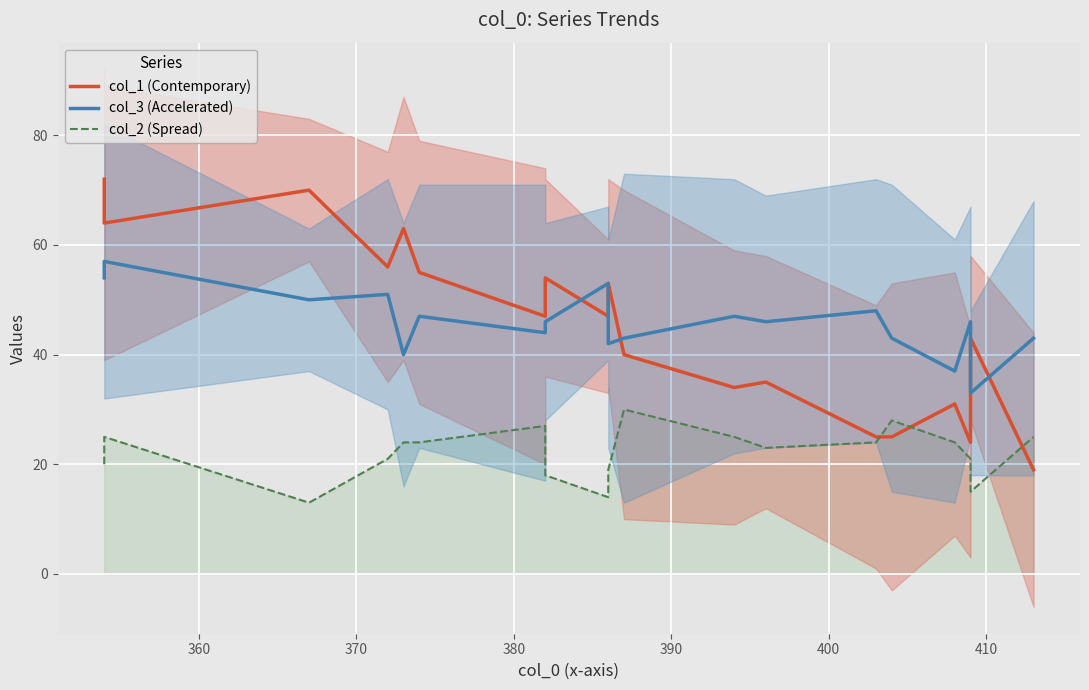

Is it true that col_1 (Contemporary) equals 10 at 11?

False